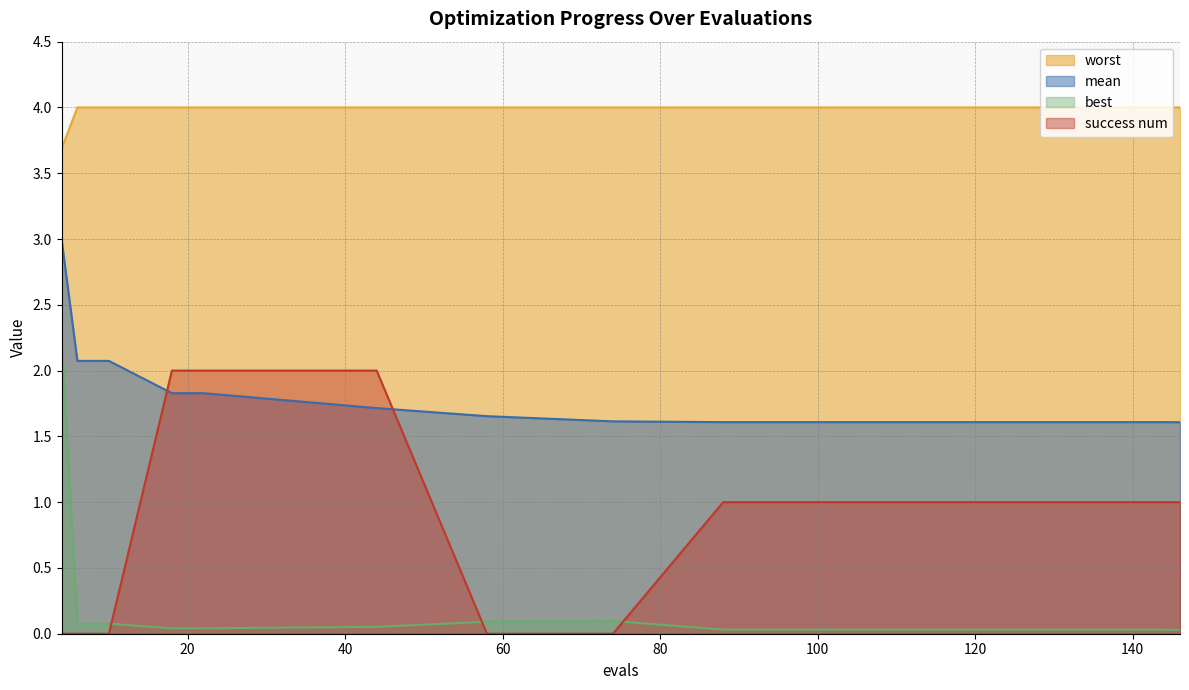

How many lines are shown in the chart?

4